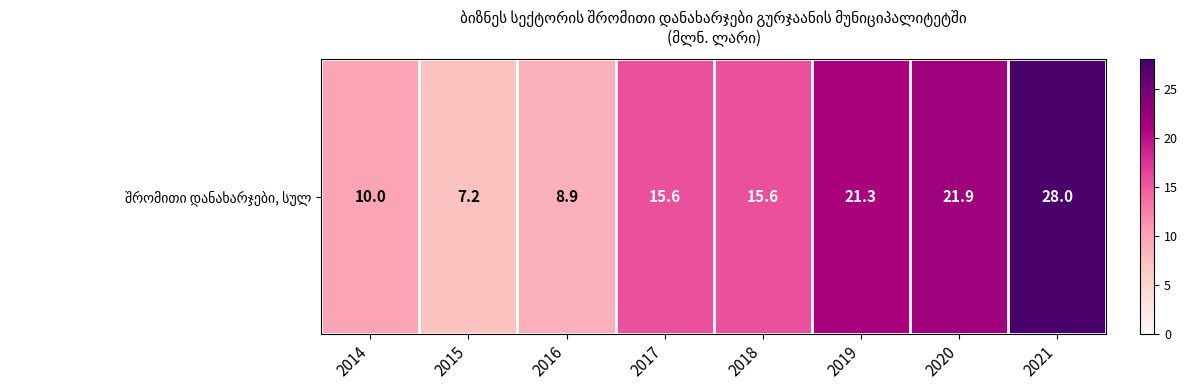

Rank the categories by value from lowest to highest.

2015, 2016, 2014, 2017, 2018, 2019, 2020, 2021